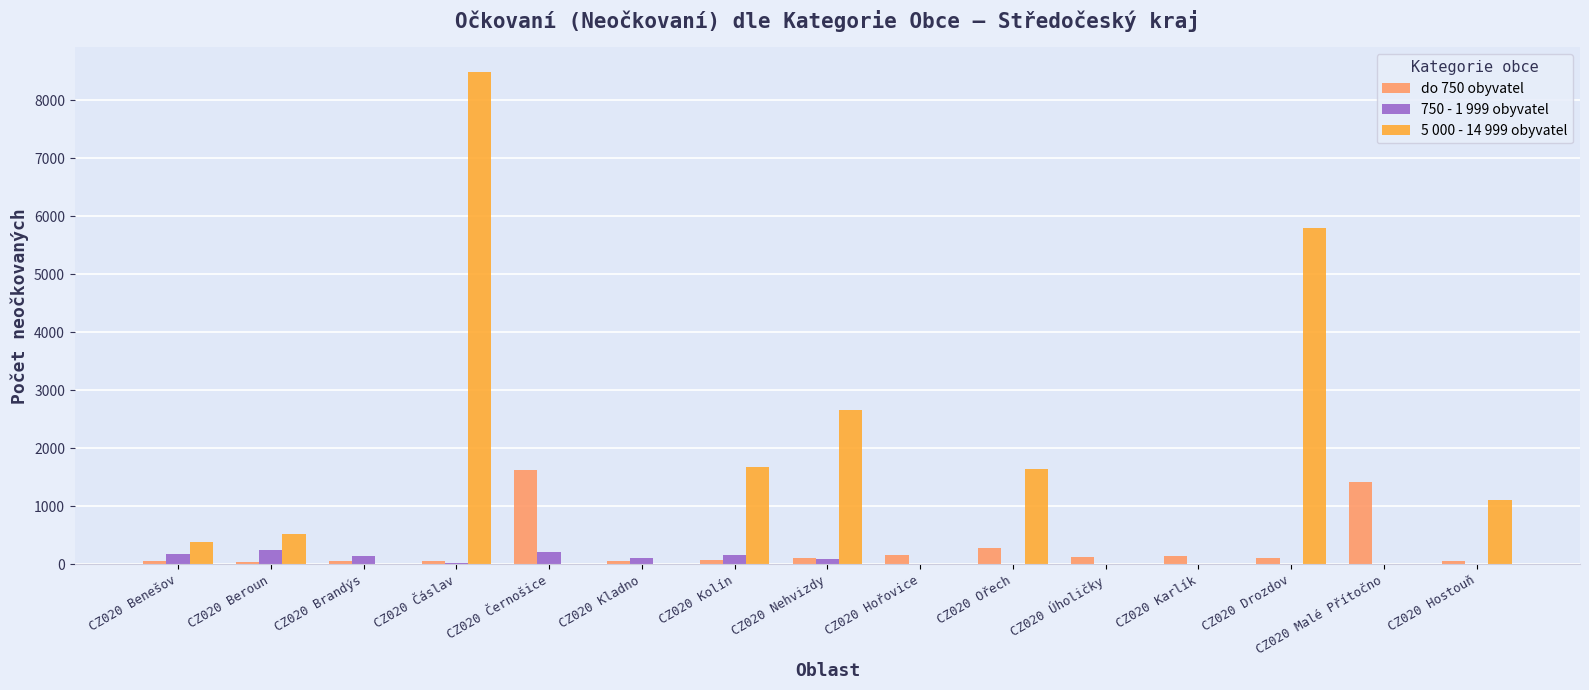

The value of 750 - 1 999 obyvatel at CZ020 Malé Přítočno is 0. True or false?

True